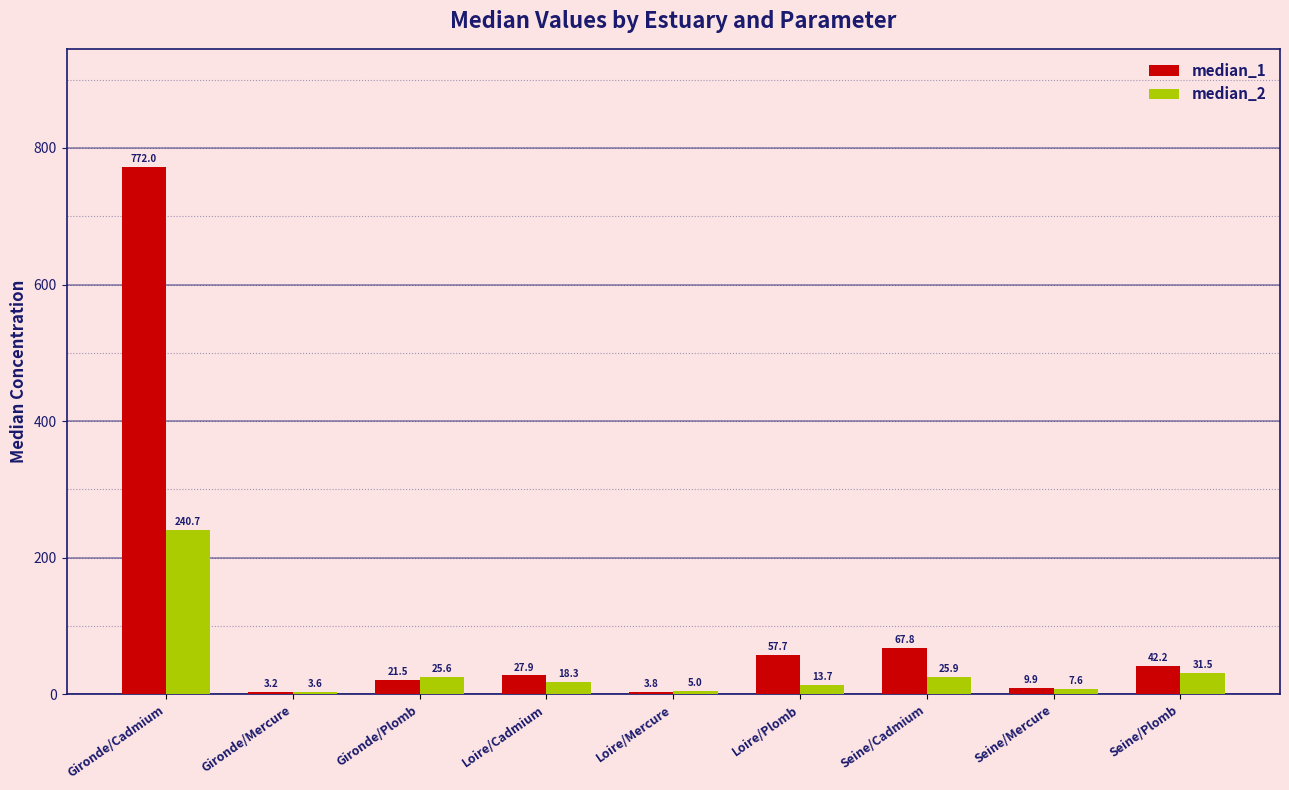

How many groups of bars are there?

9